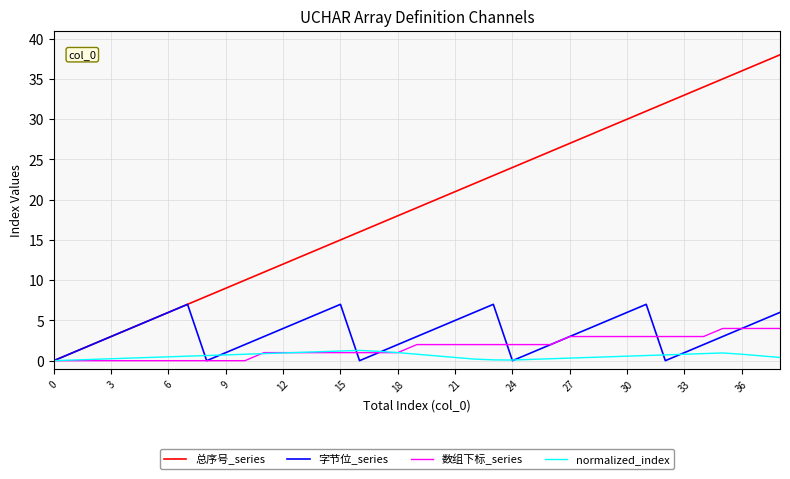

What is the highest value of the normalized_index series?

1.3